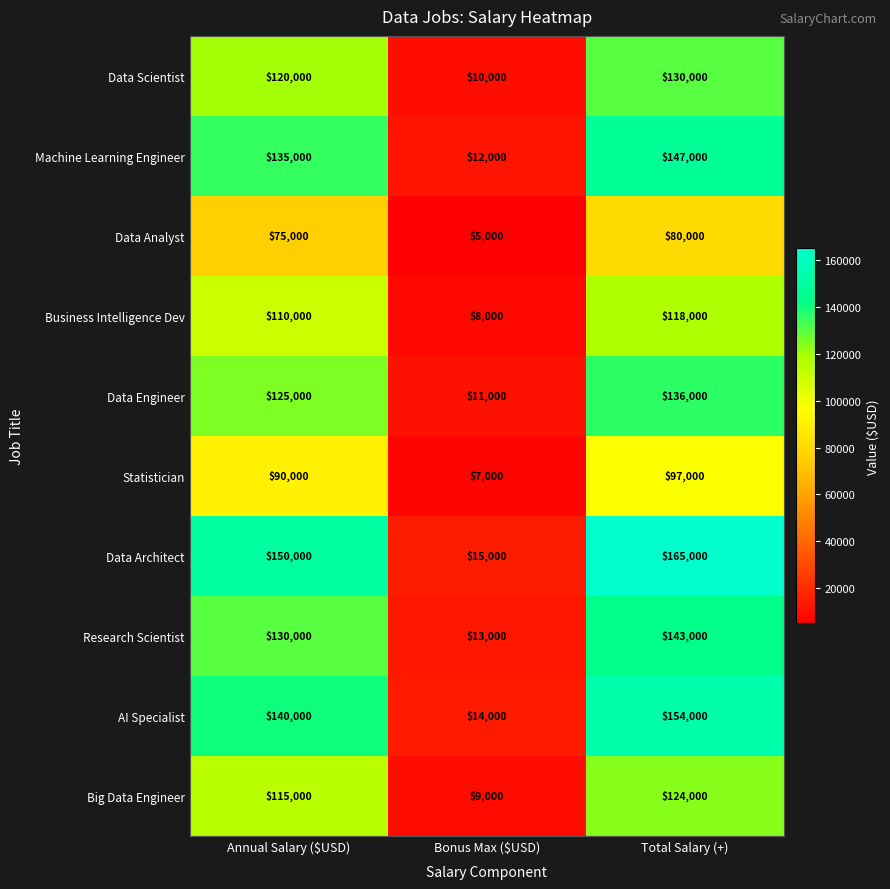

What is the smallest value displayed?

5000